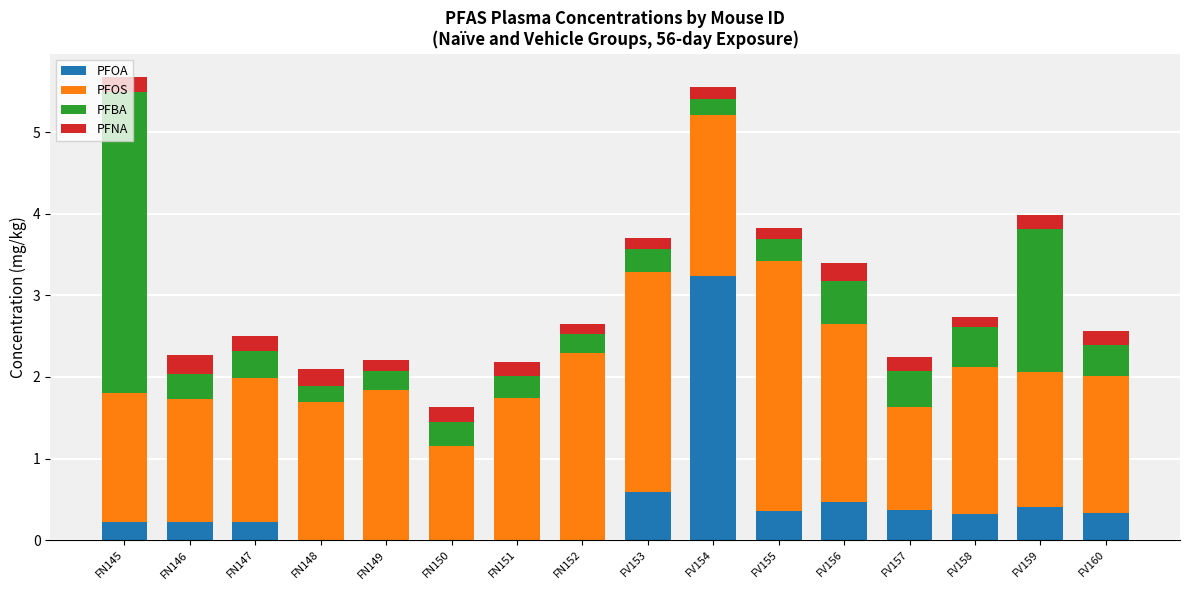

What is the highest value of the PFOA series?

3.2